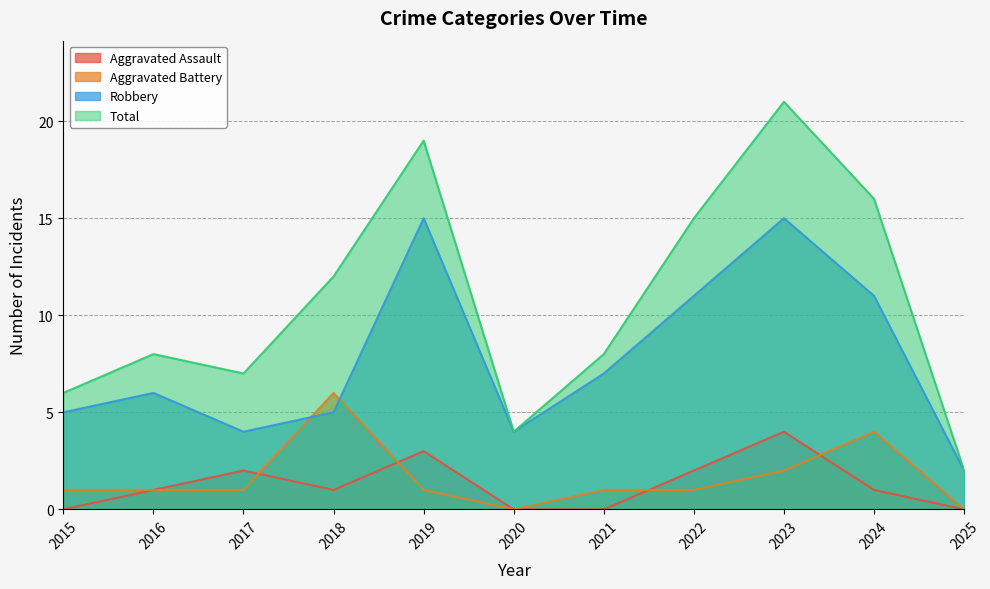

Which label corresponds to the largest value in the chart?

2023